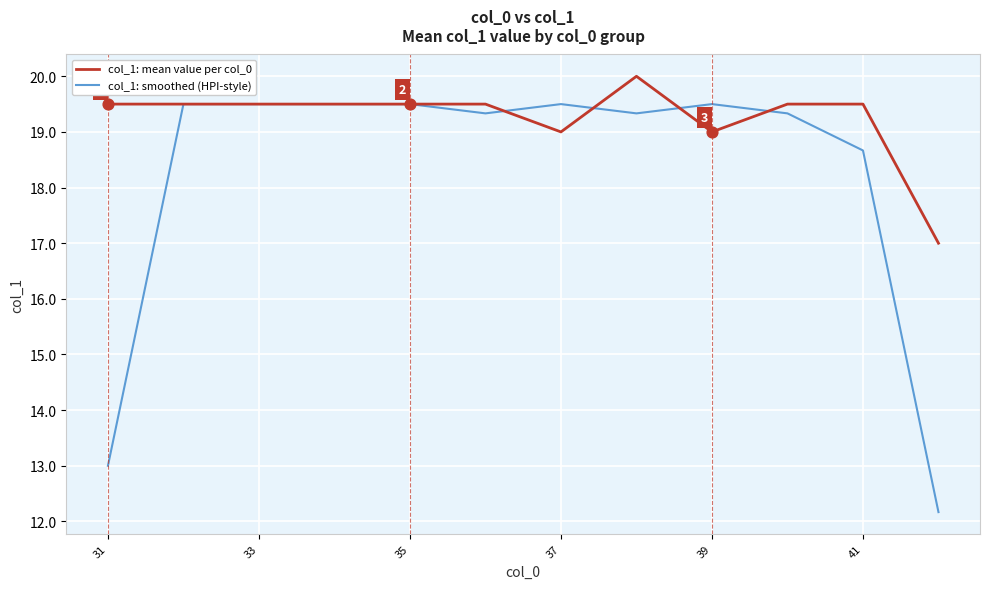

Rank the series by their maximum value, from highest to lowest.

col_1: mean value per col_0, col_1: smoothed (HPI-style)